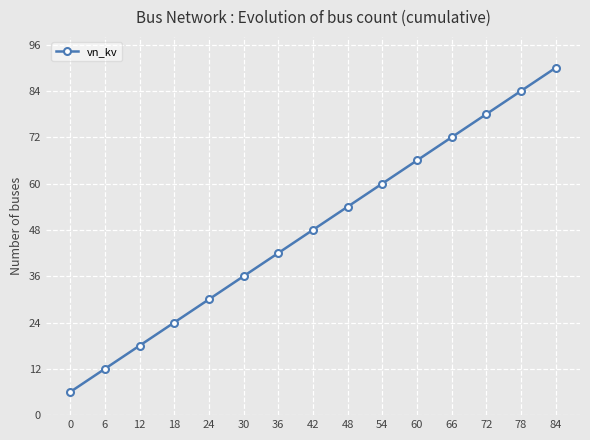

The chart shows a value of 48 at 42. True or false?

True